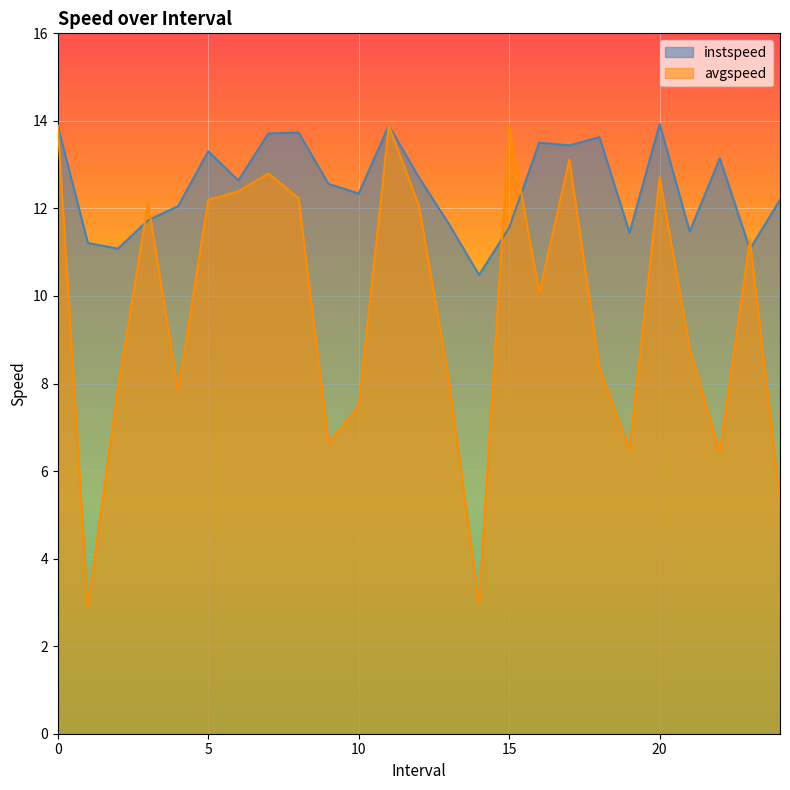

What is the value of the avgspeed point at the 24th from the left?

11.3